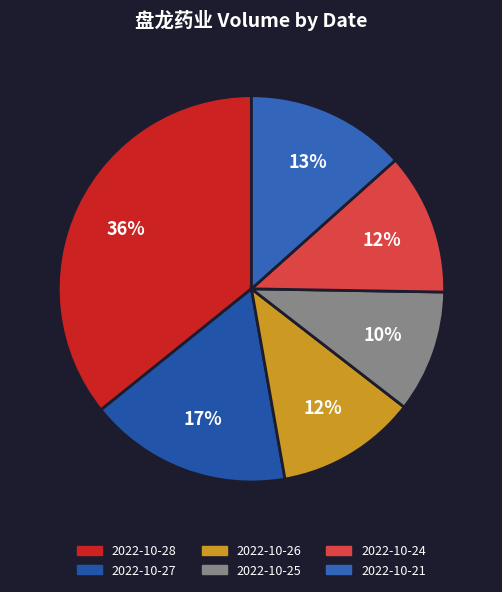

Rank the categories by value from lowest to highest.

2022-10-25, 2022-10-26, 2022-10-24, 2022-10-21, 2022-10-27, 2022-10-28